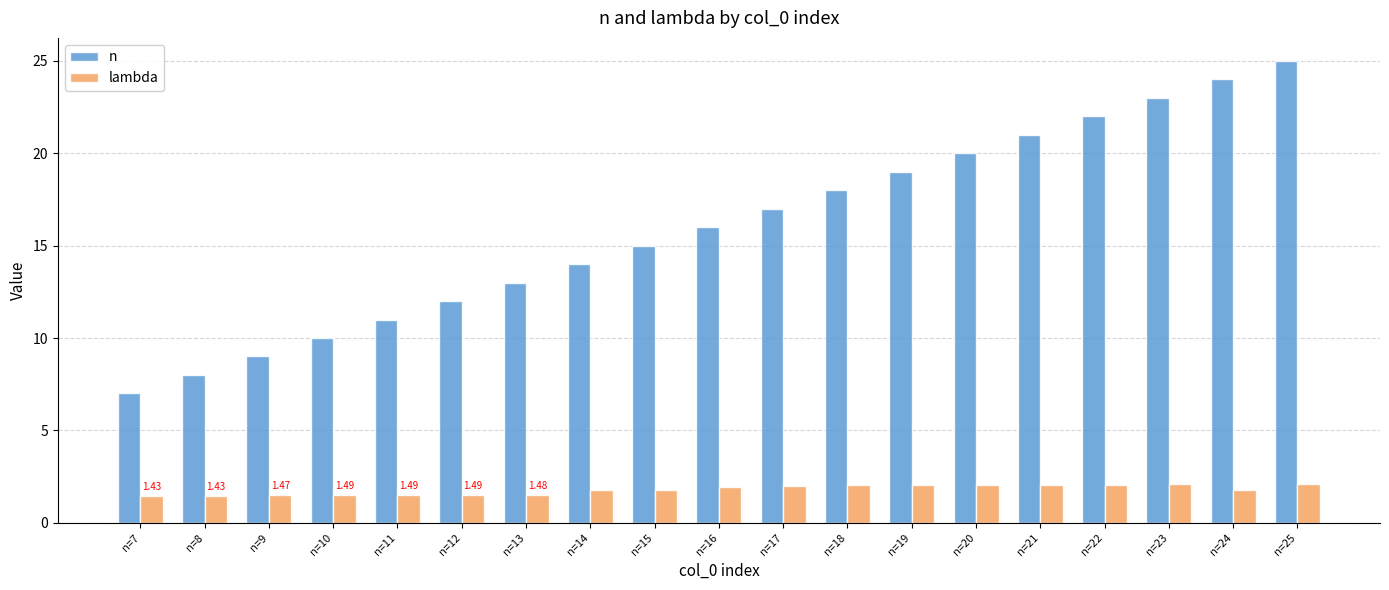

What is the total value across all series at n=16?

17.9